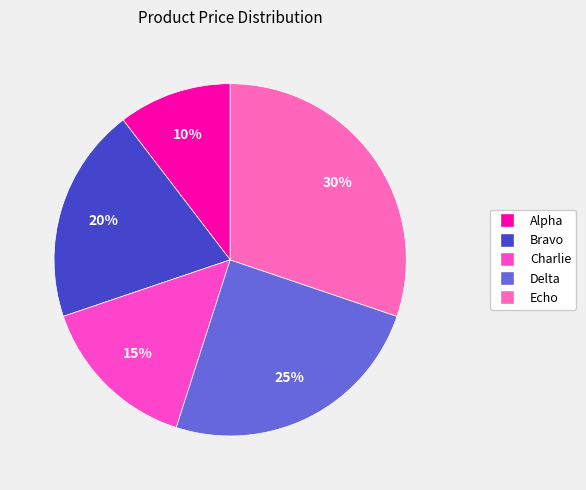

To the nearest percent, what is the average slice percentage?

20%